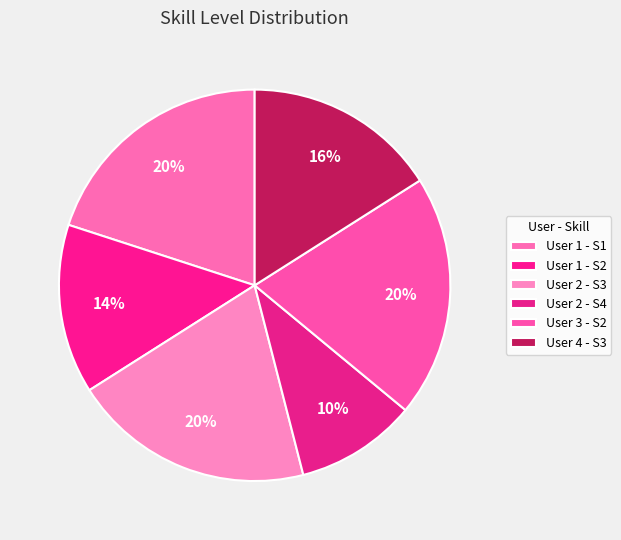

To the nearest percent, what portion does User 3 - S2 represent?

20%